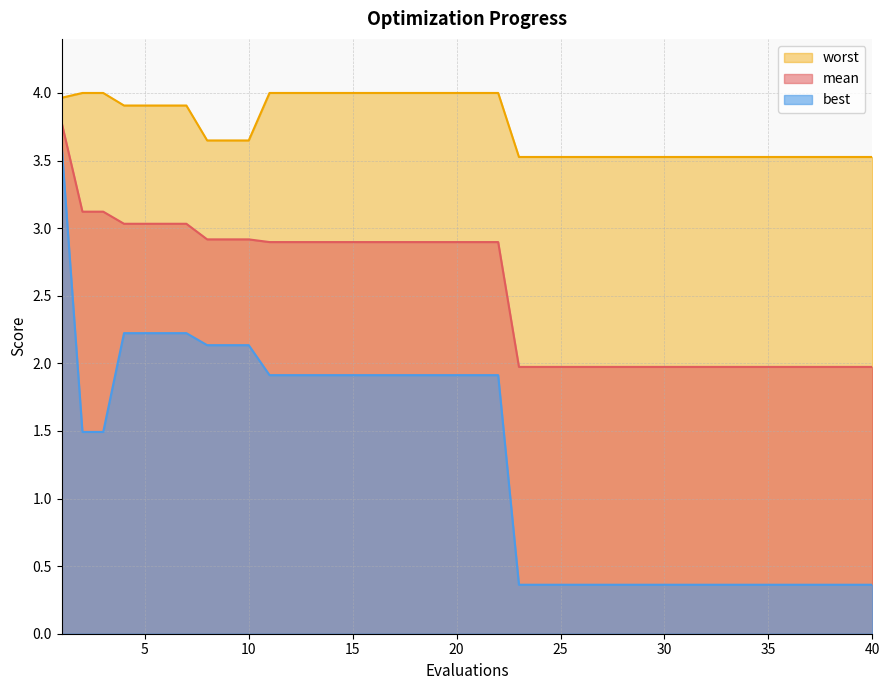

True or false: mean and best intersect in this chart.

False